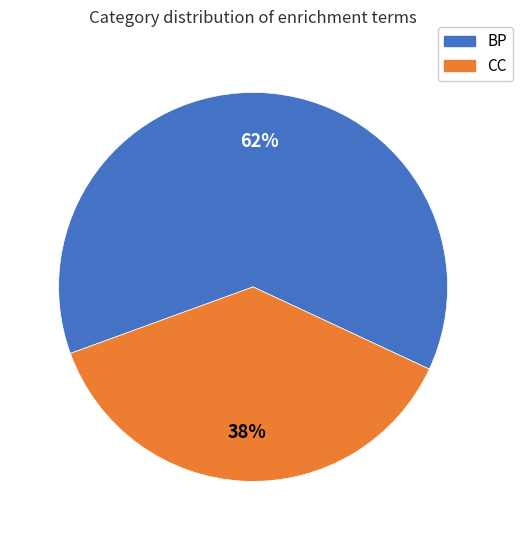

Count the number of slices in the pie.

2